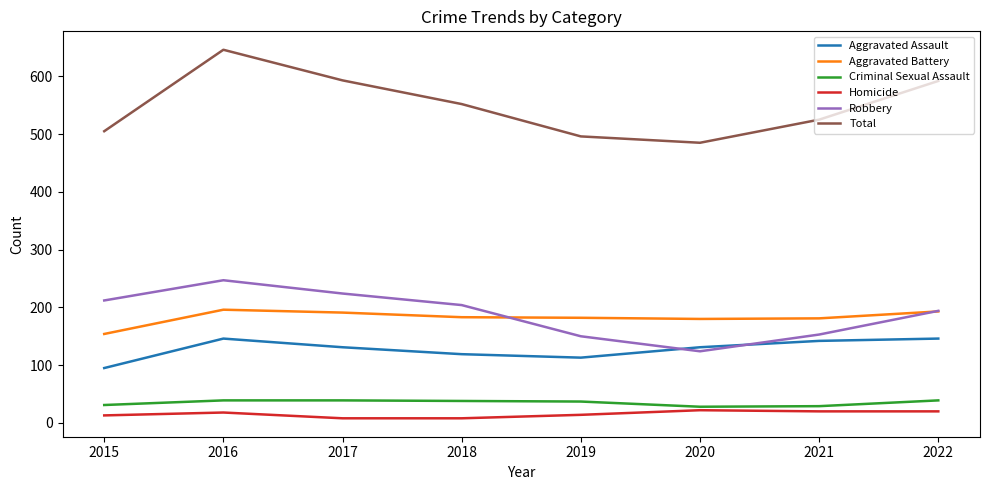

What is the sum of the Aggravated Assault values at 2015 and 2020?

226